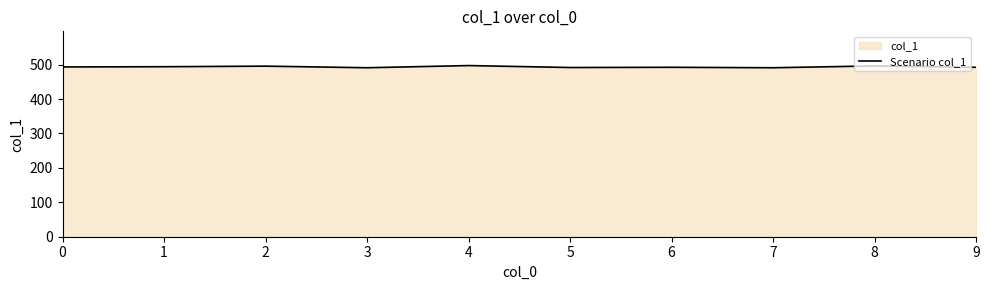

Reading left to right, what are all the values shown in this chart?

493.3	494.0	495.7	491.0	497.3	491.7	492.3	491.0	496.3	492.3